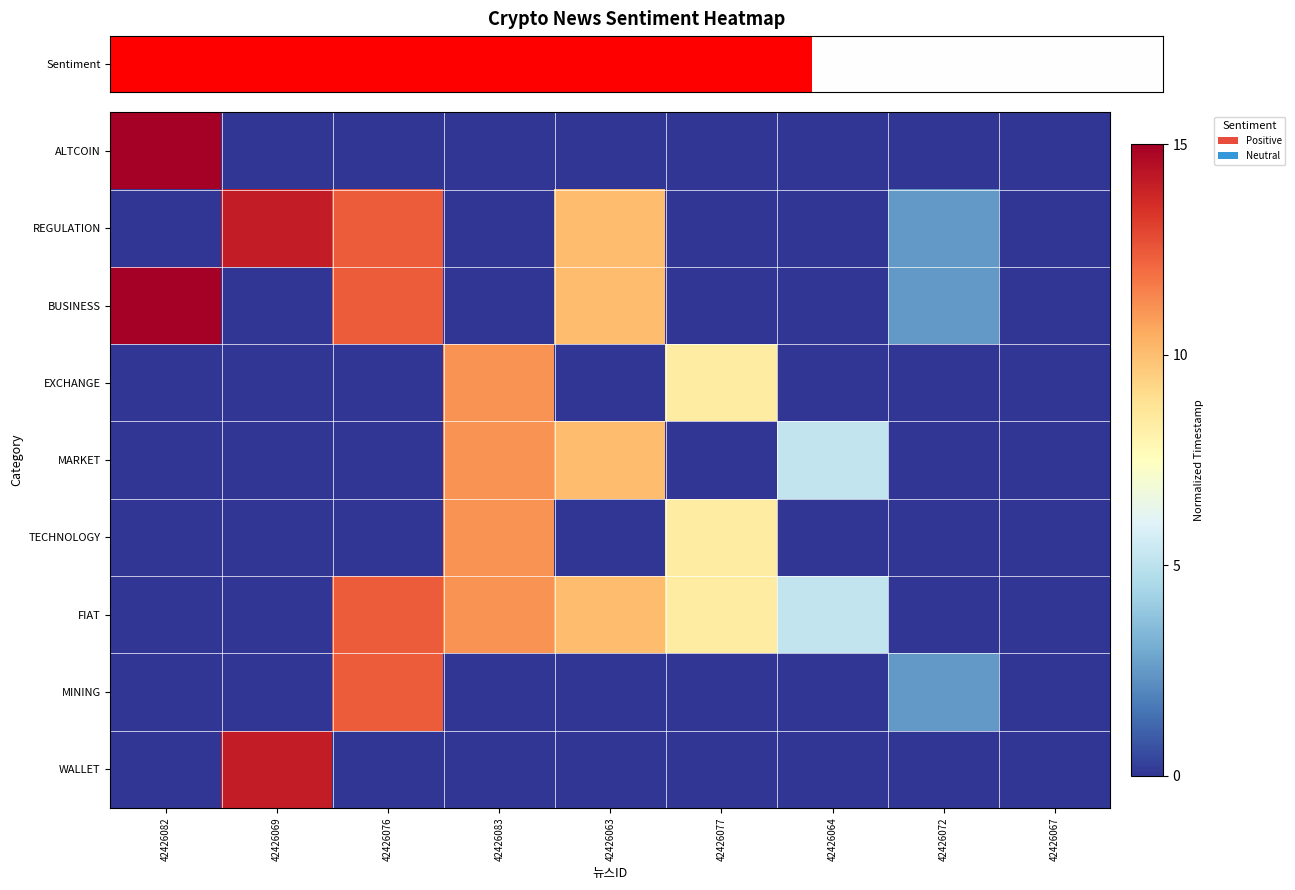

Which series has the largest range (max minus min)?

ALTCOIN